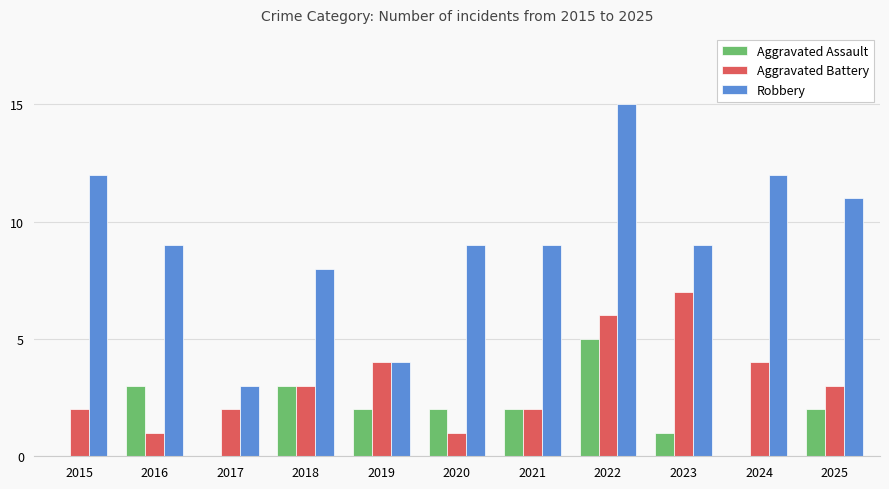

What are all the series names shown in the legend?

Aggravated Assault, Aggravated Battery, Robbery